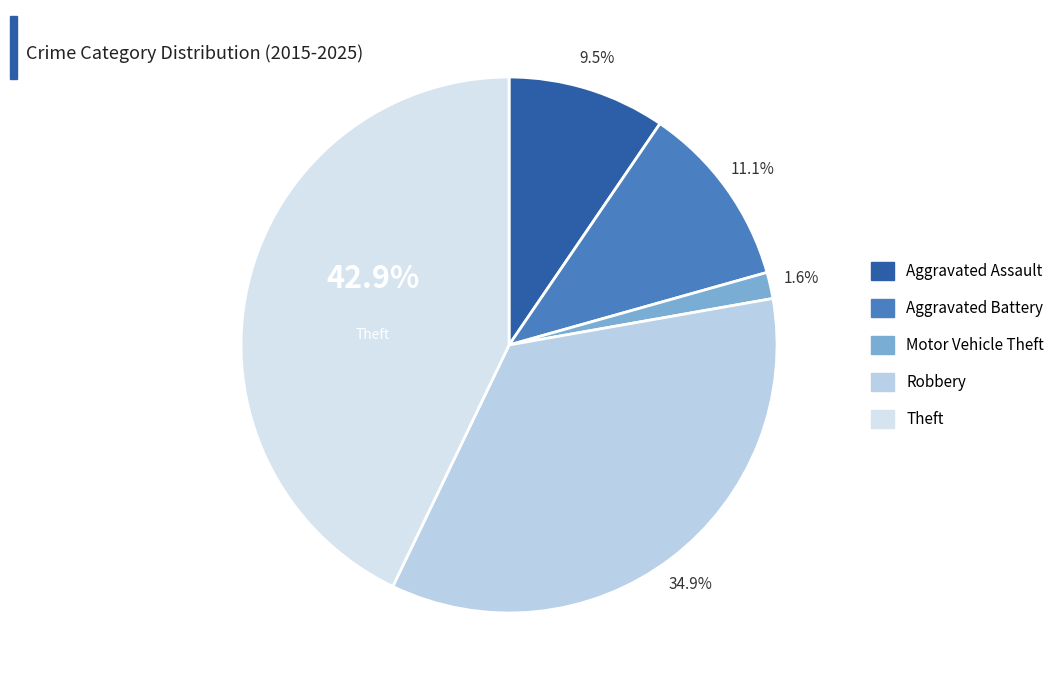

Between Robbery and Theft, which is larger?

Theft